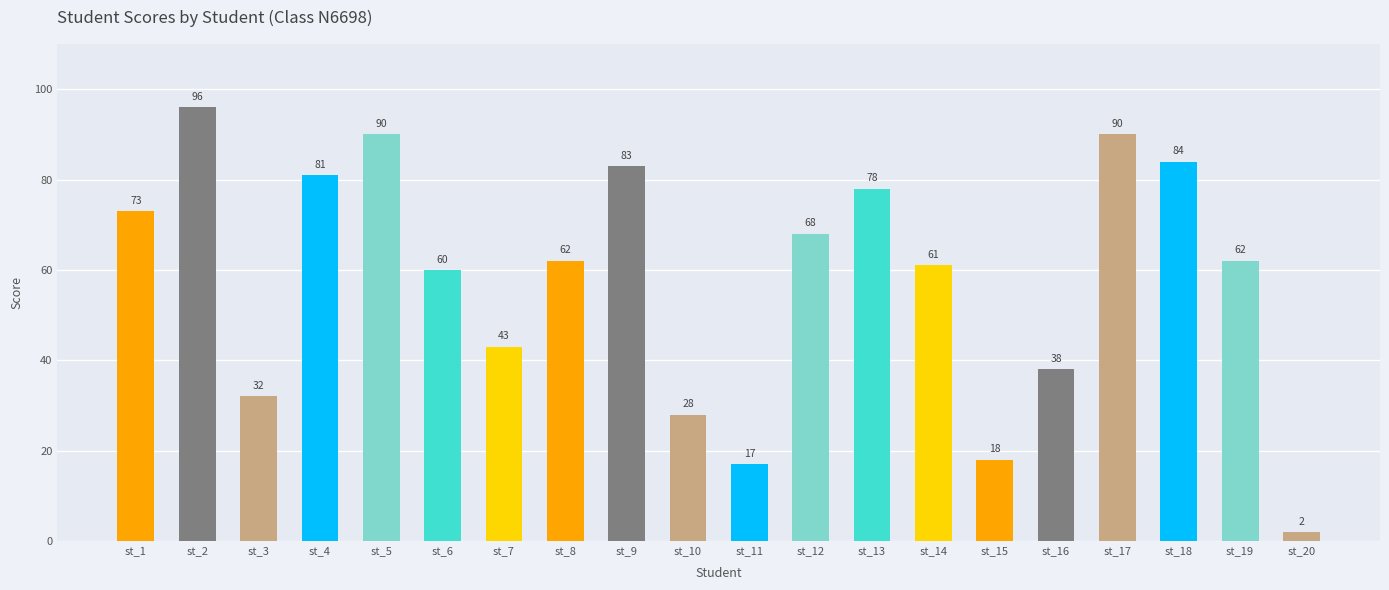

What is the greatest value displayed?

96